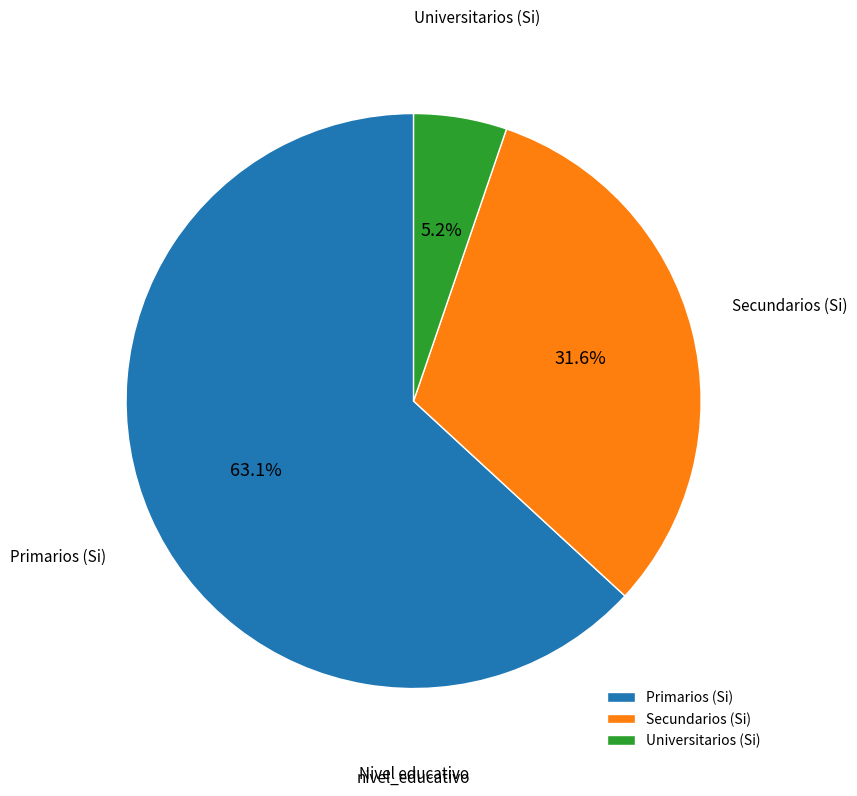

Which slice is the largest?

Primarios (Si)